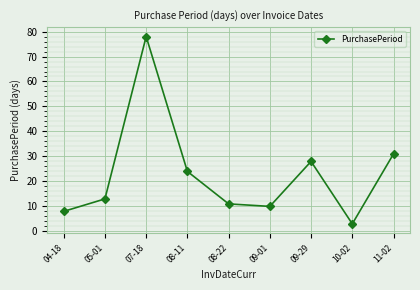

What is the difference between the maximum and minimum values?

75